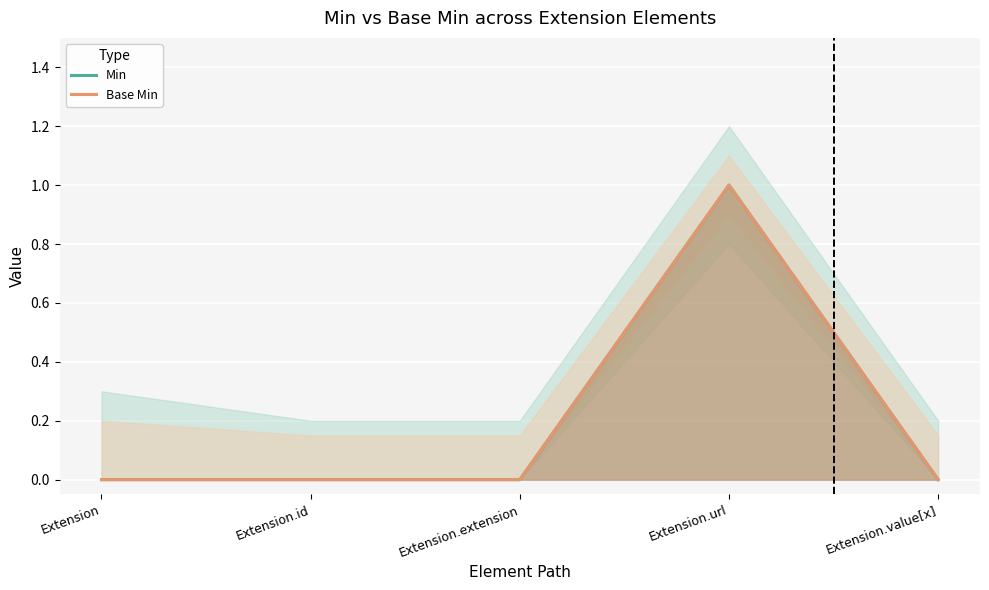

Rank the categories by Min value from highest to lowest.

Extension.url, Extension, Extension.id, Extension.extension, Extension.value[x]